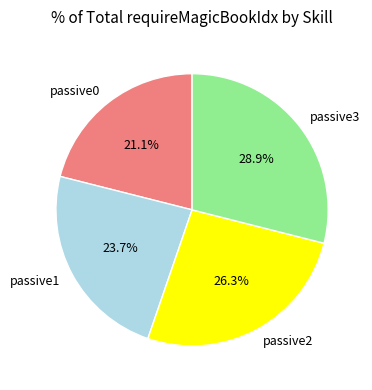

What percentage is the passive2 slice, to the nearest percent?

26%